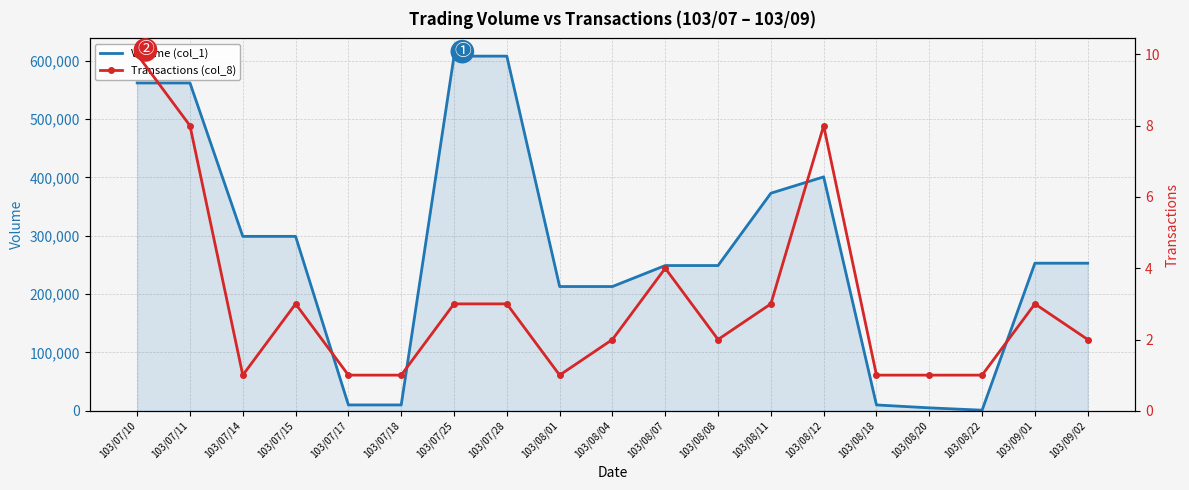

The Transactions (col_8) series shows 1 at 103/08/01. True or false?

True